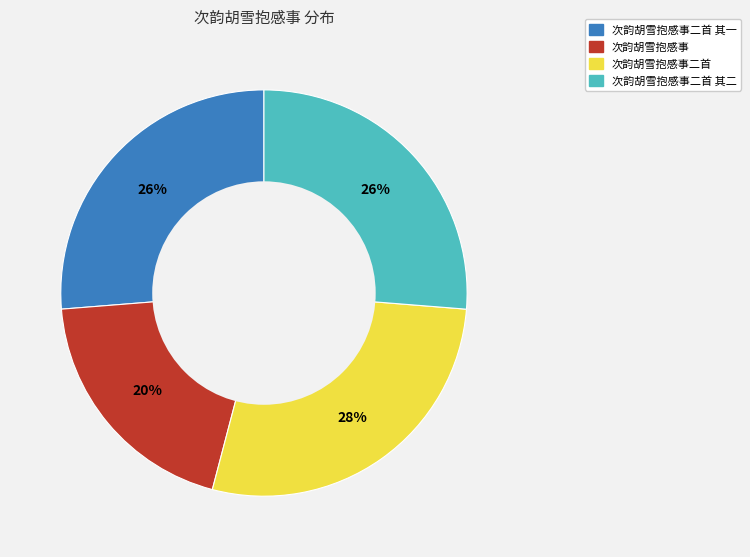

Does any single category account for the majority?

No